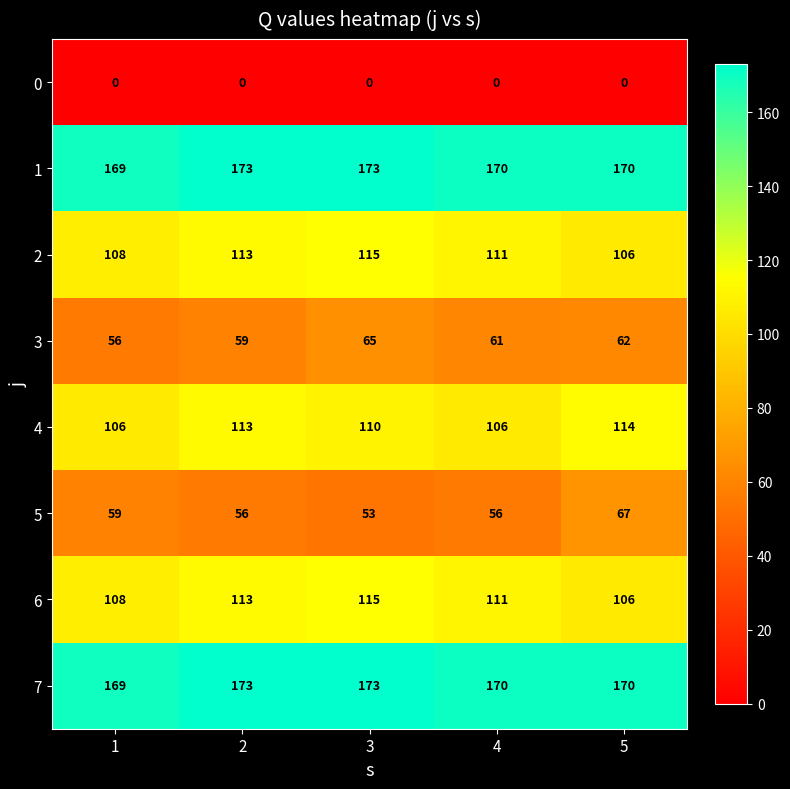

At which category is the sum across all series the highest?

3